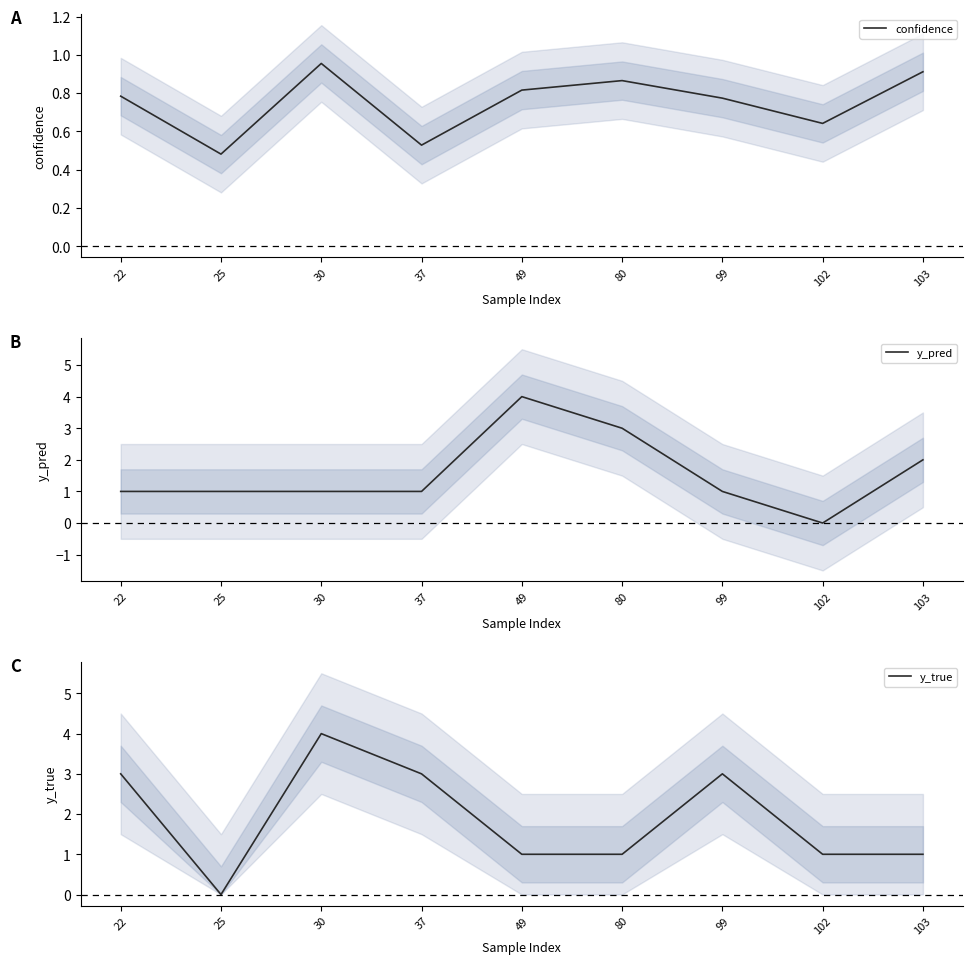

Which series has the largest total across all categories?

y_true